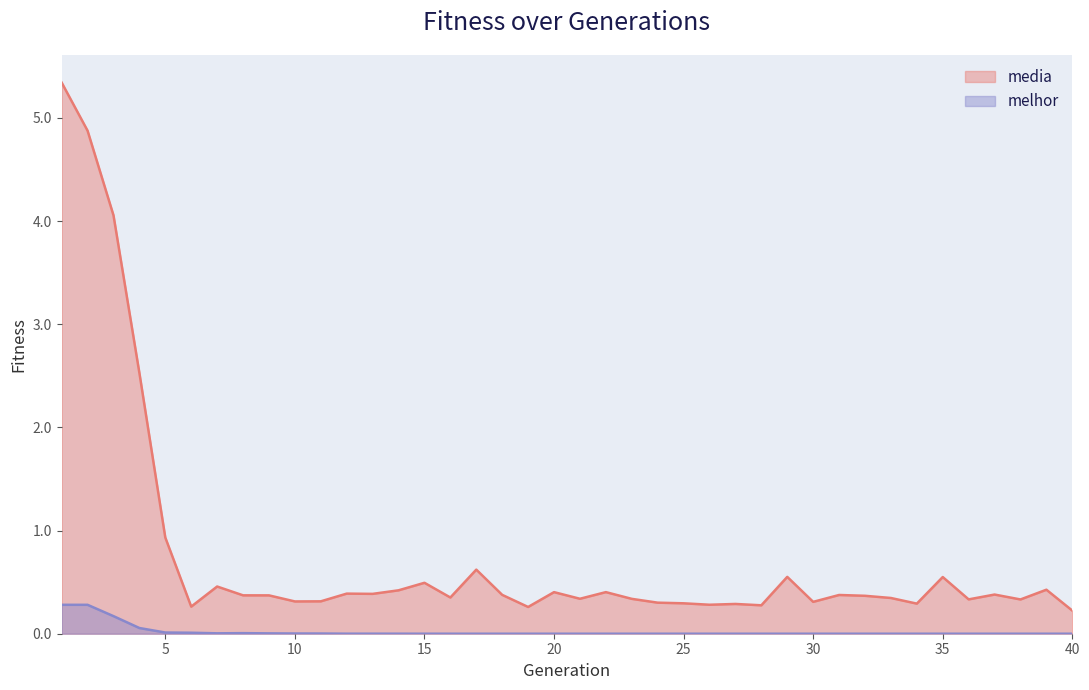

What is the difference between the second highest and second lowest values in the media series?

4.6